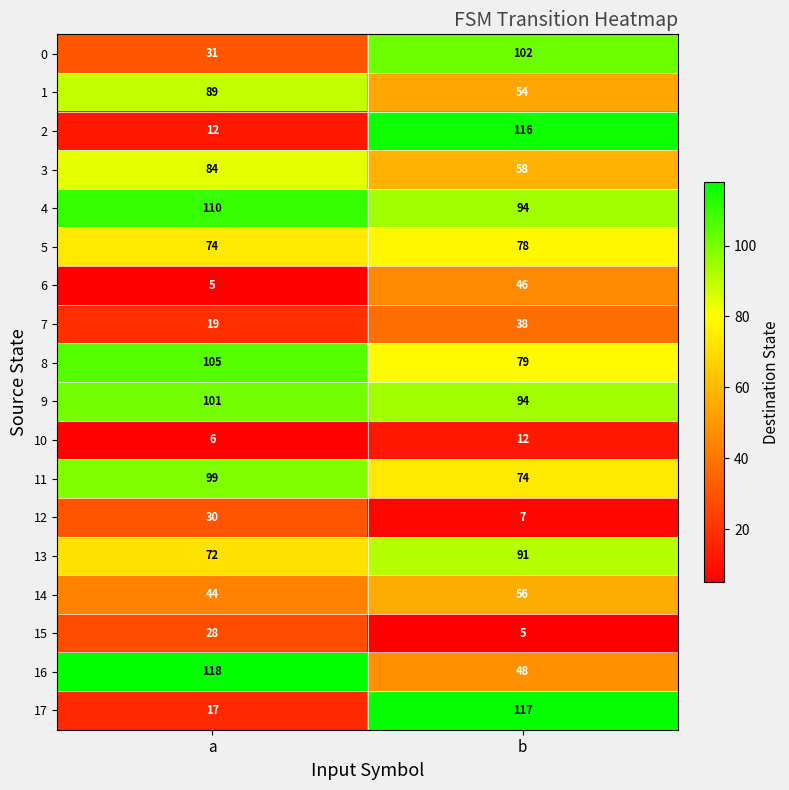

What is the difference between the 5 values at b and a?

4